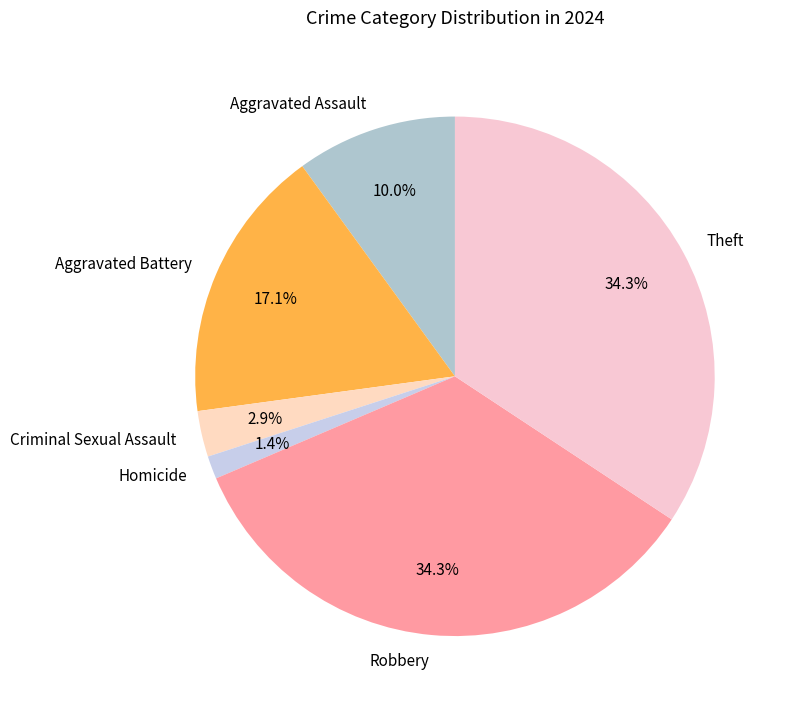

To the nearest percent, what percentage of the pie is Criminal Sexual Assault?

3%